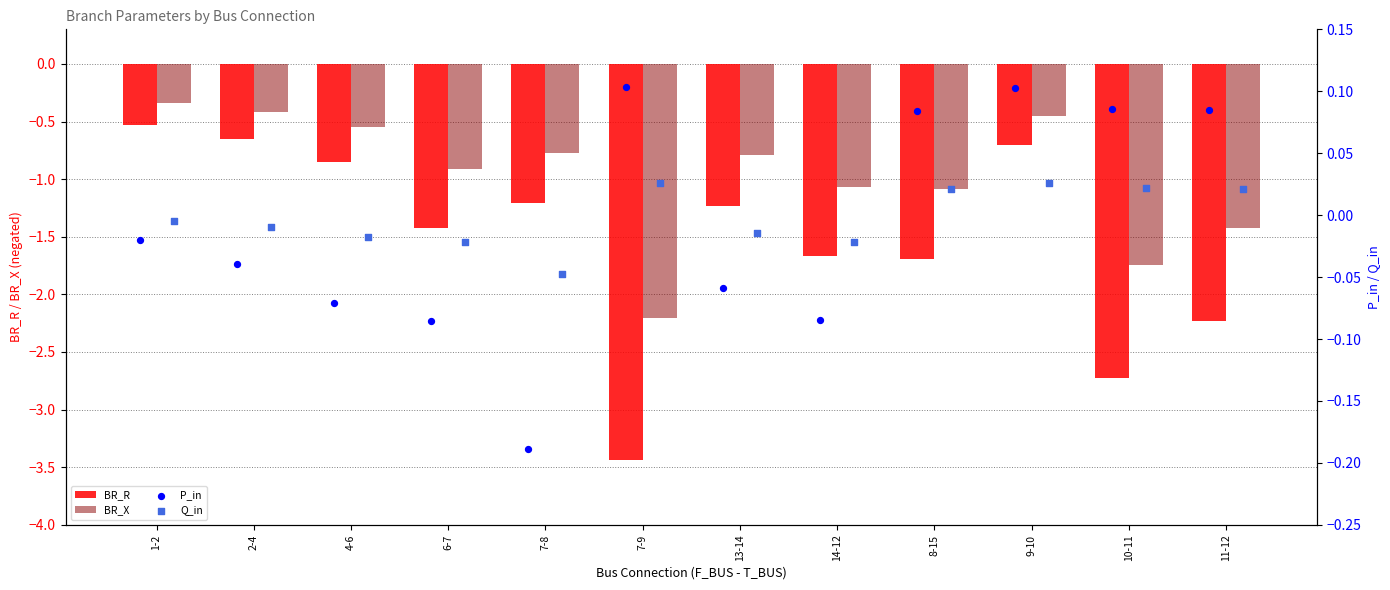

What is the difference between the maximum and minimum values in the BR_X series?

1.9